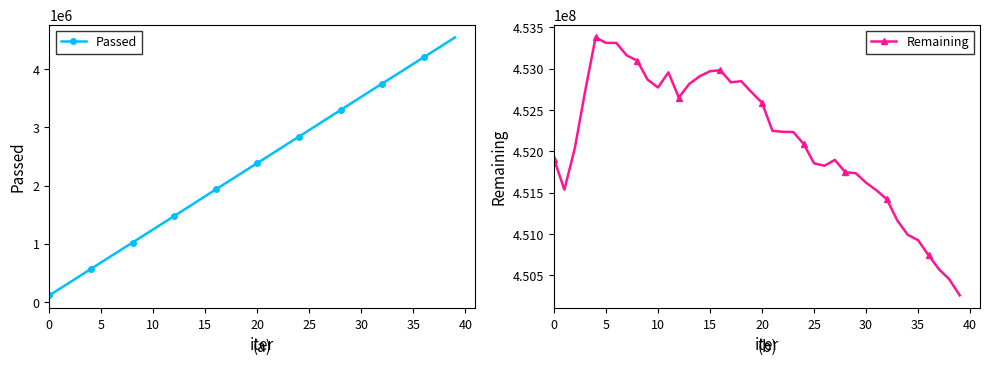

True or false: Passed has more than 2 interior local peaks.

False